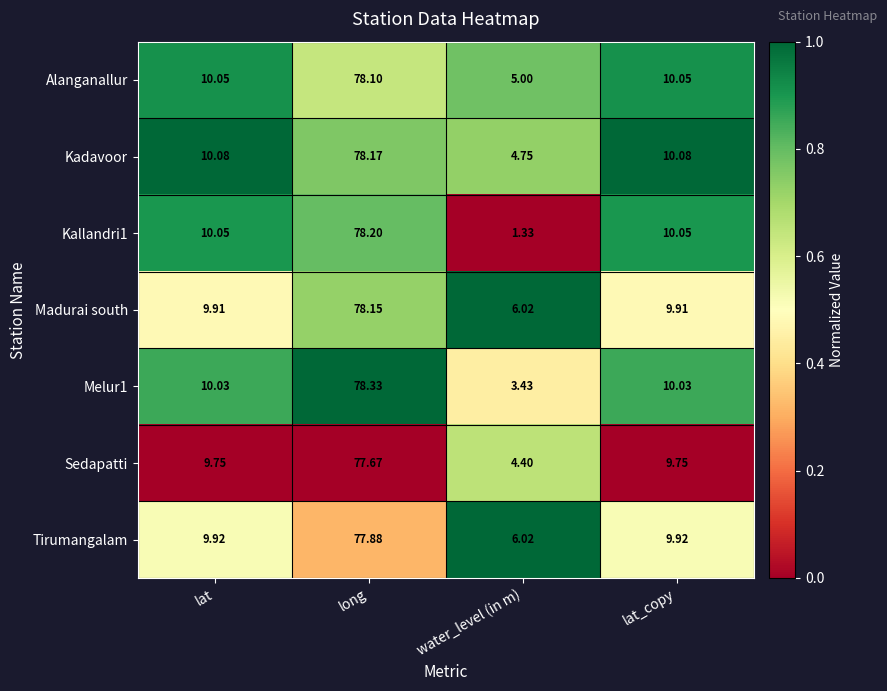

Which category has the lowest value in the Tirumangalam series?

water_level (in m)